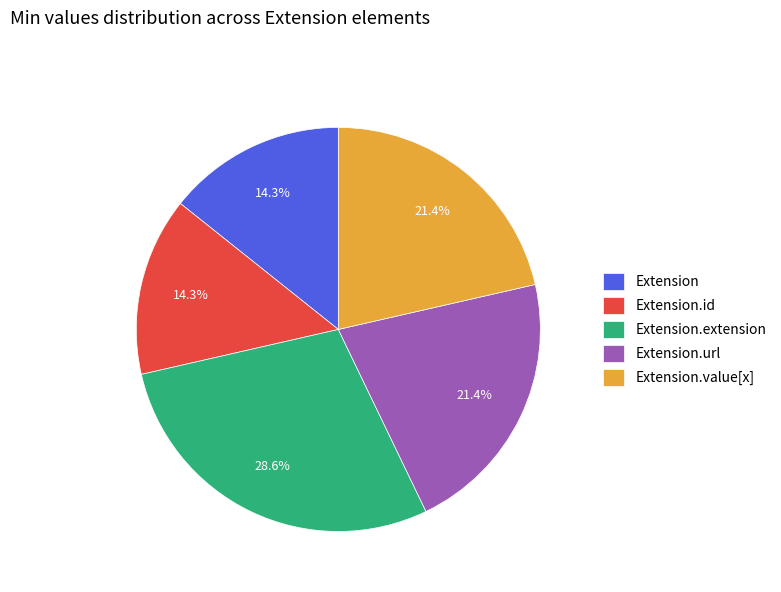

Is Extension.value[x] the majority of the pie?

No